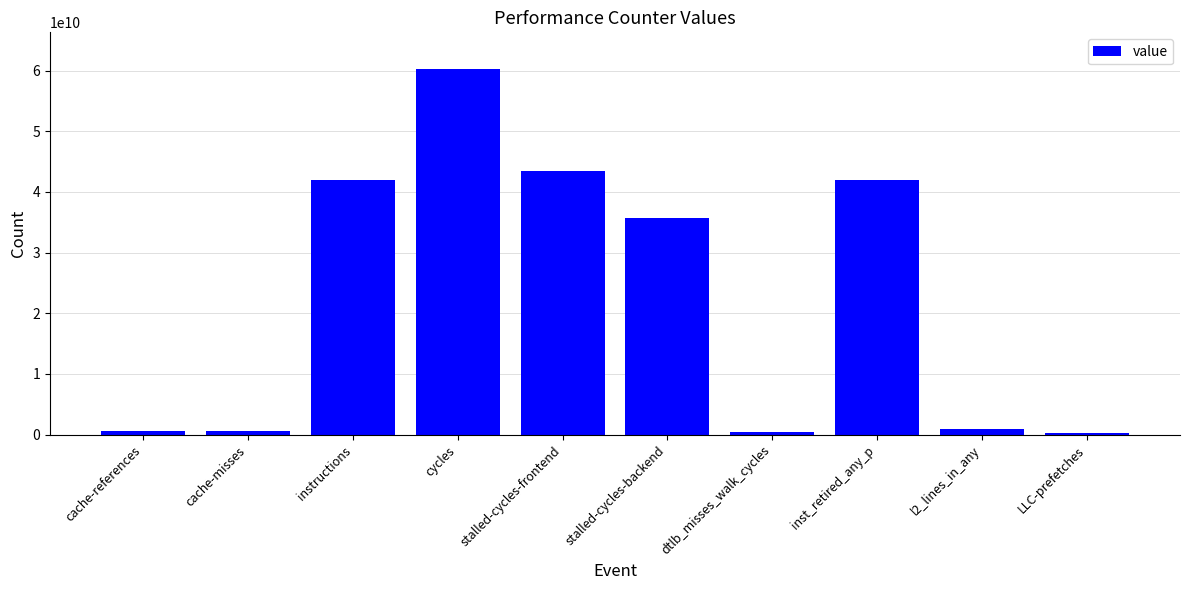

What is the label of the 5th bar from the right?

stalled-cycles-backend